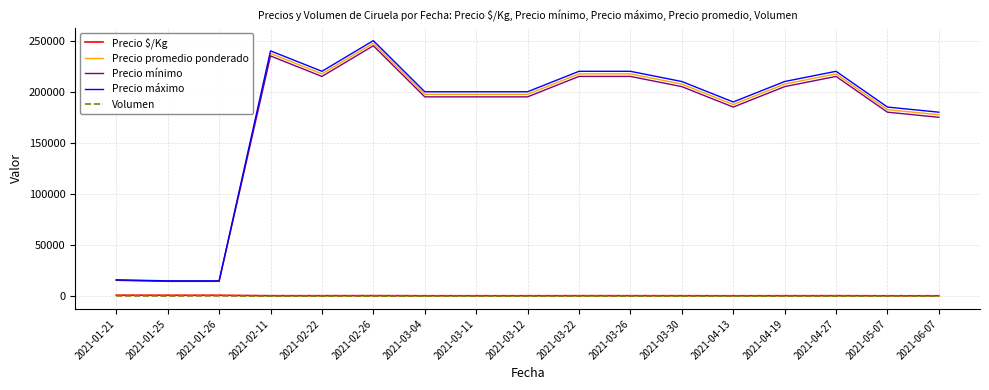

What is the maximum value shown in the chart?

250000